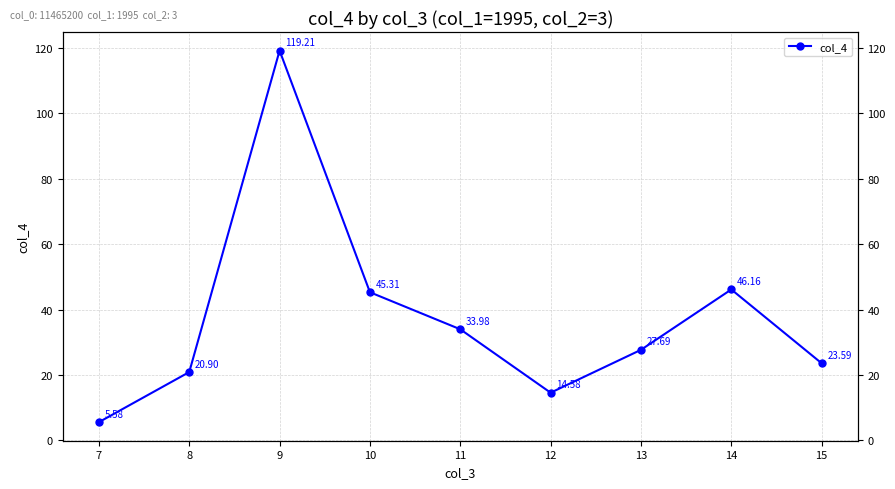

What is the difference between the maximum and second lowest values?

104.6